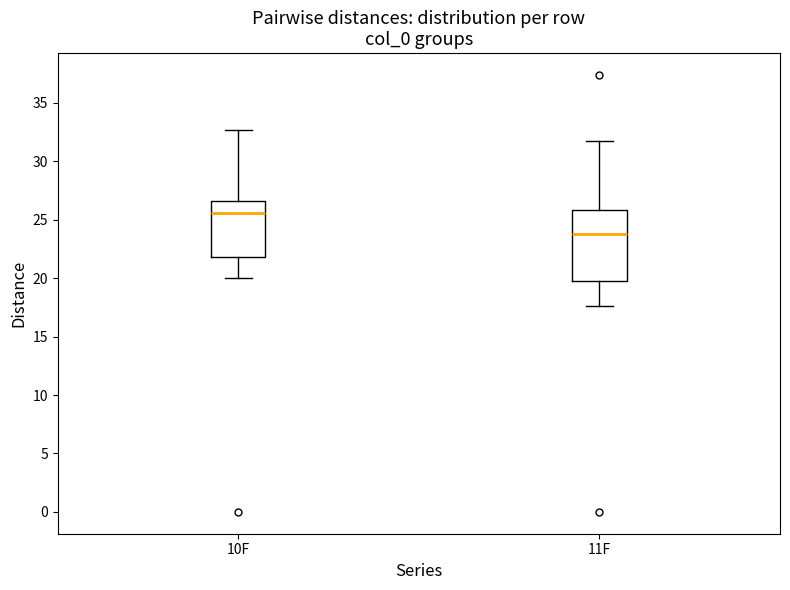

Which box has the lowest median line?

11F